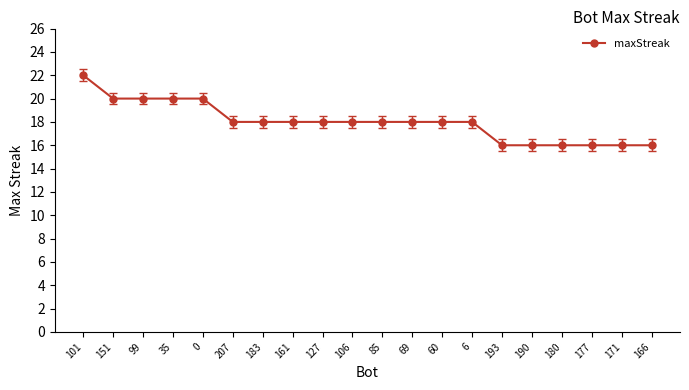

How many lines are shown in the chart?

1